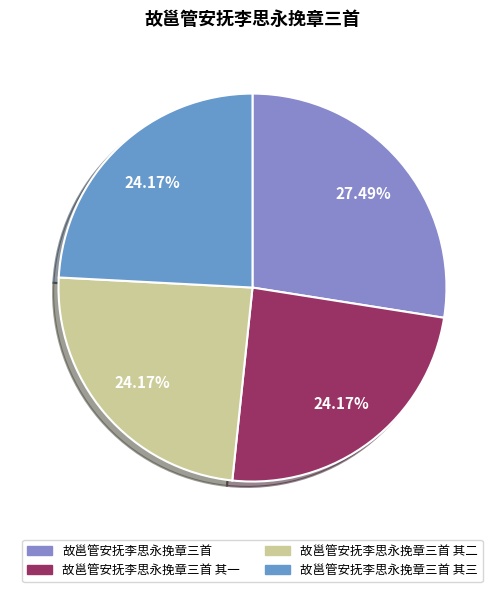

What percentage is the 故邕管安抚李思永挽章三首 其三 slice, to the nearest percent?

24%